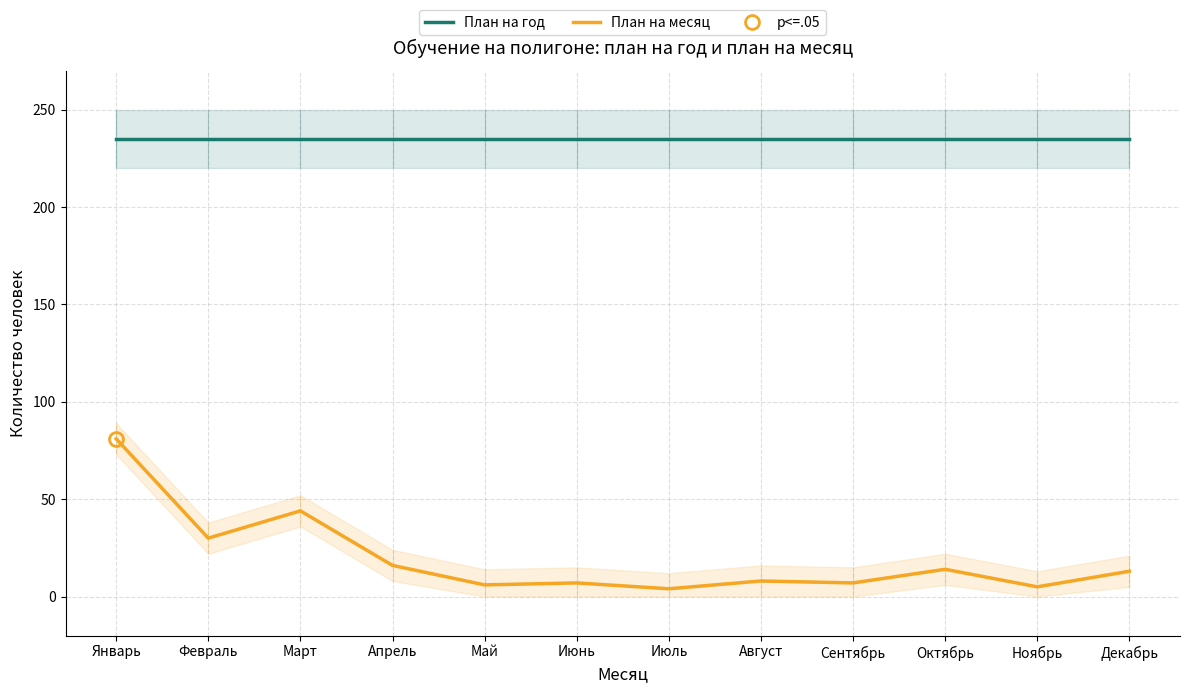

What is the label of the 12th point from the right?

Январь